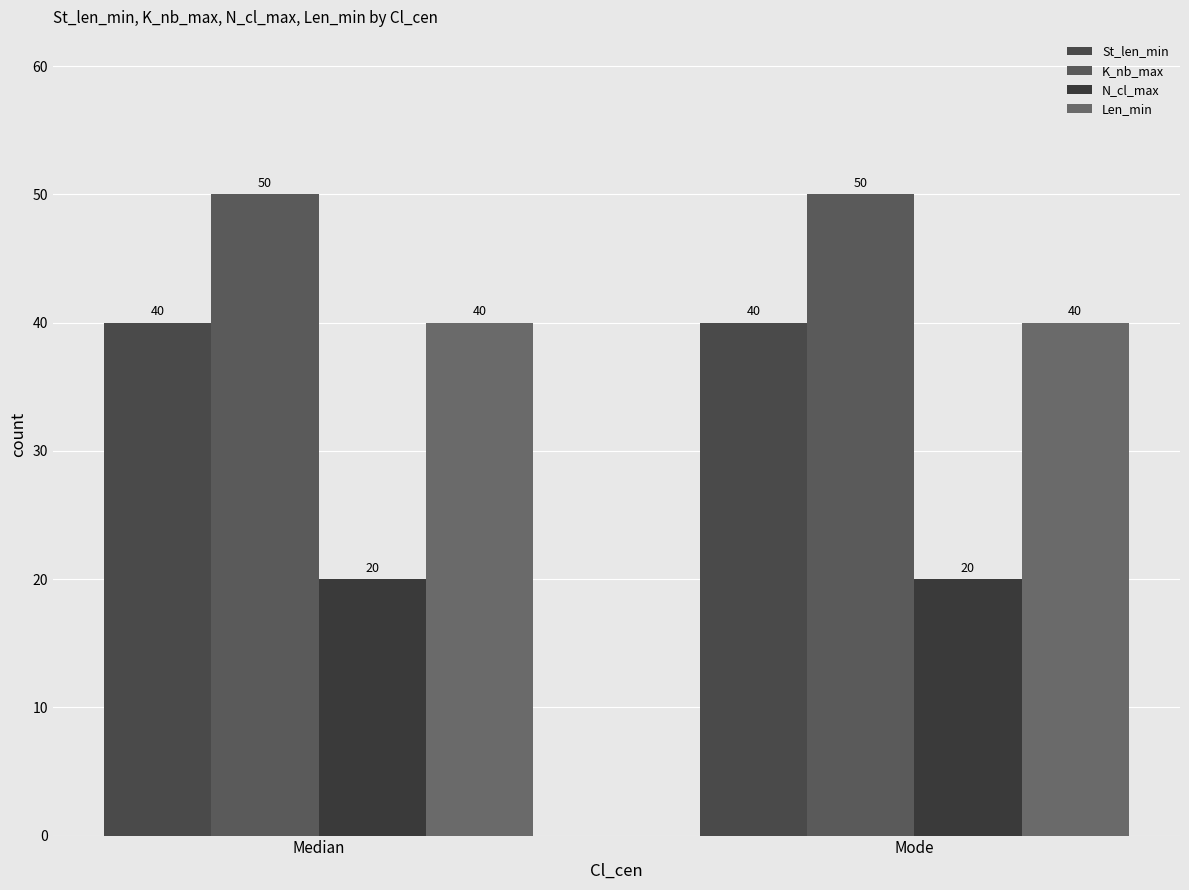

How many bars are there in each group?

4